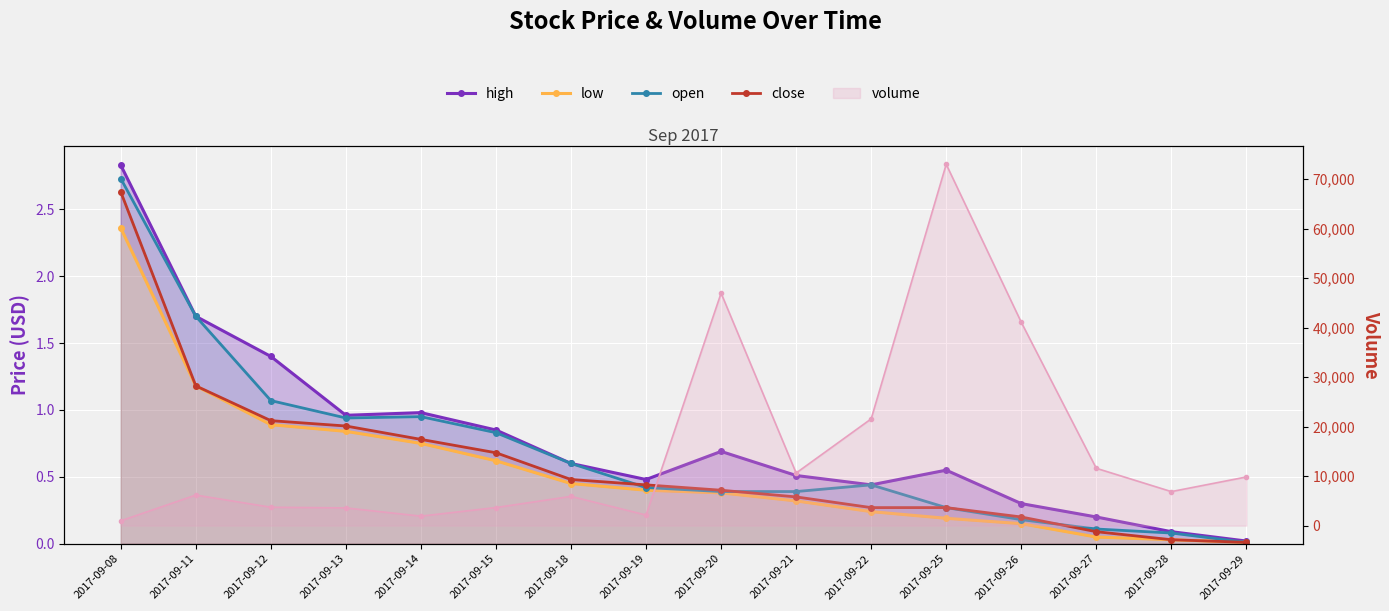

What is the average value of the open series?

0.7